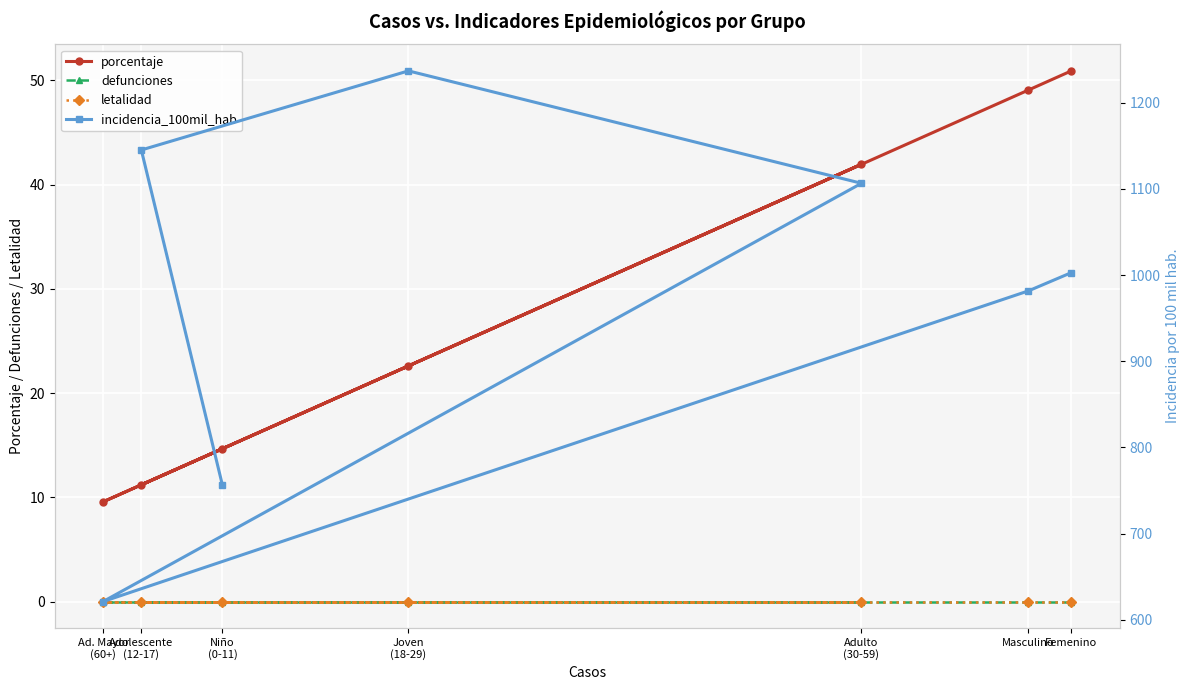

True or false: defunciones and incidencia_100mil_hab intersect in this chart.

False